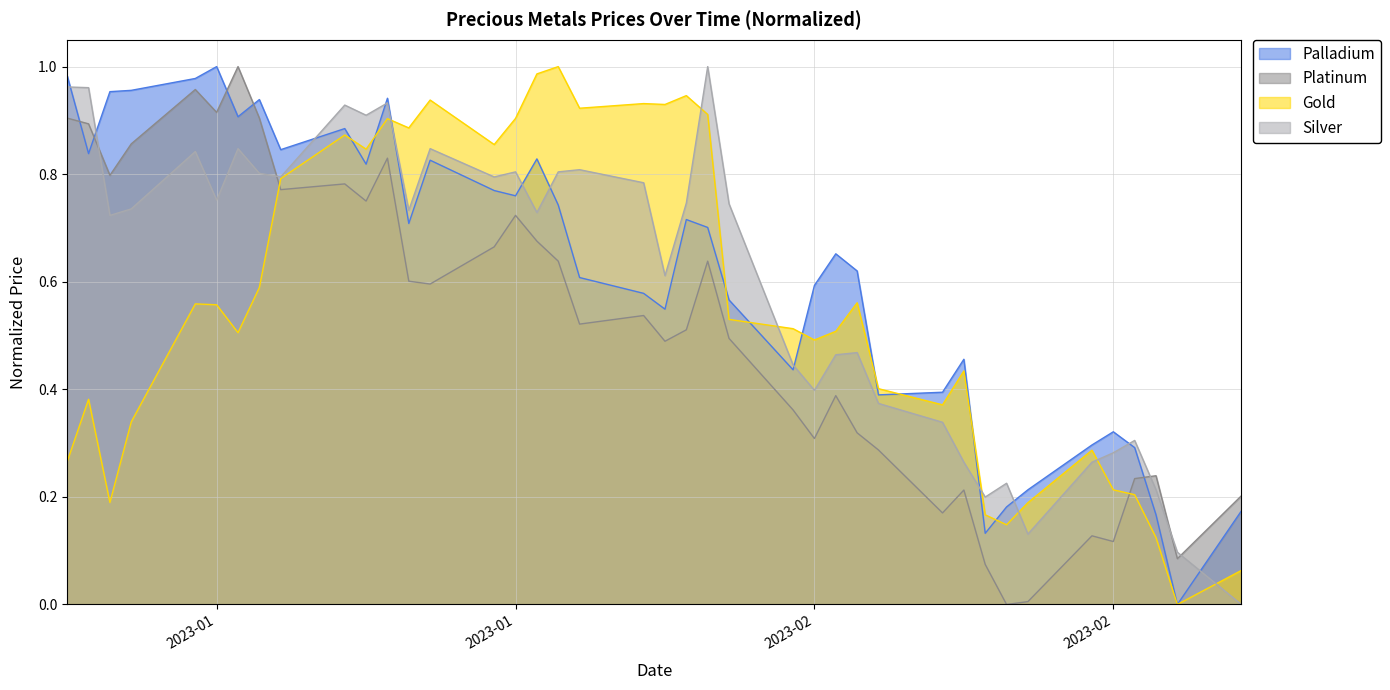

What is the difference between the second highest and minimum values in the Silver series?

1.0